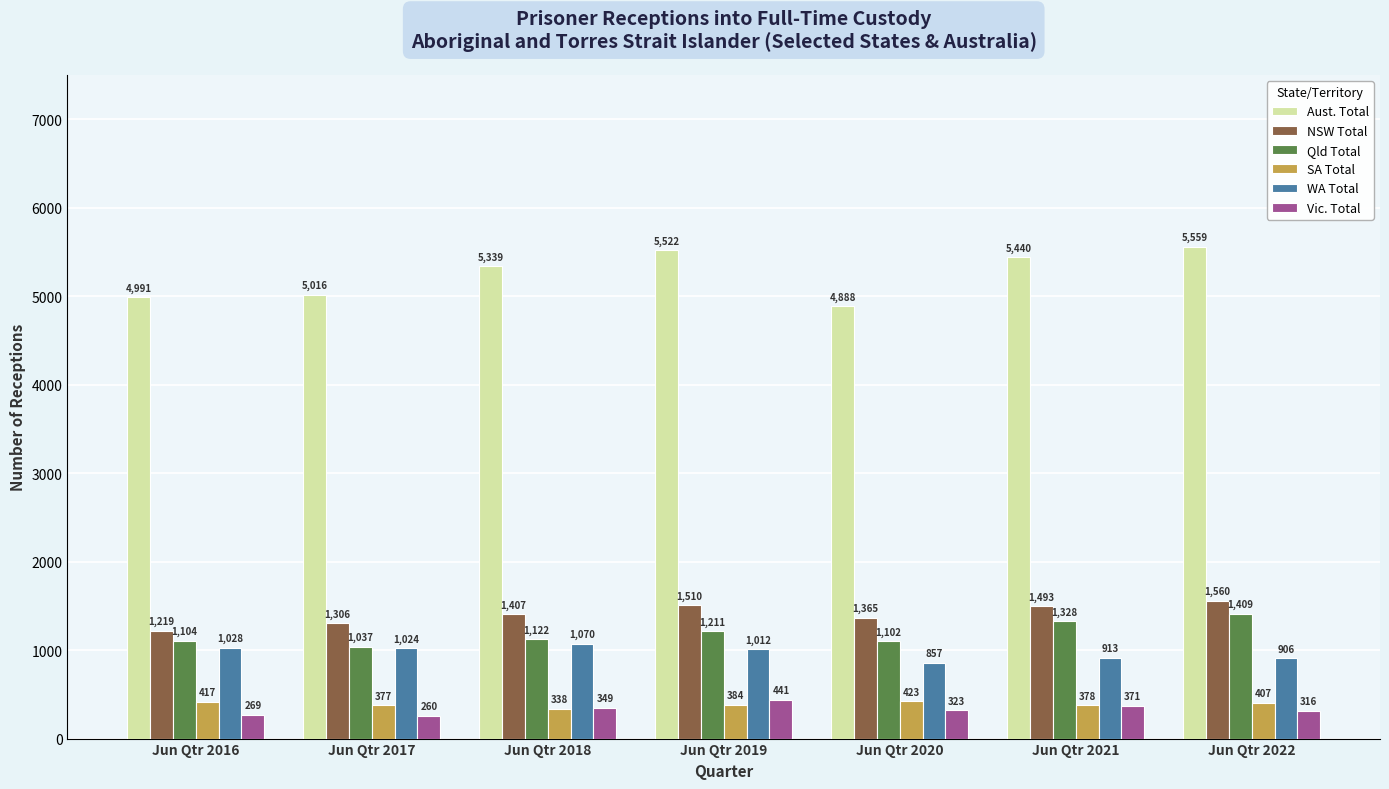

Reading right to left, transcribe all the data shown in this chart.

Aust. Total: 5559	5440	4888	5522	5339	5016	4991
NSW Total: 1560	1493	1365	1510	1407	1306	1219
Qld Total: 1409	1328	1102	1211	1122	1037	1104
SA Total: 407	378	423	384	338	377	417
WA Total: 906	913	857	1012	1070	1024	1028
Vic. Total: 316	371	323	441	349	260	269